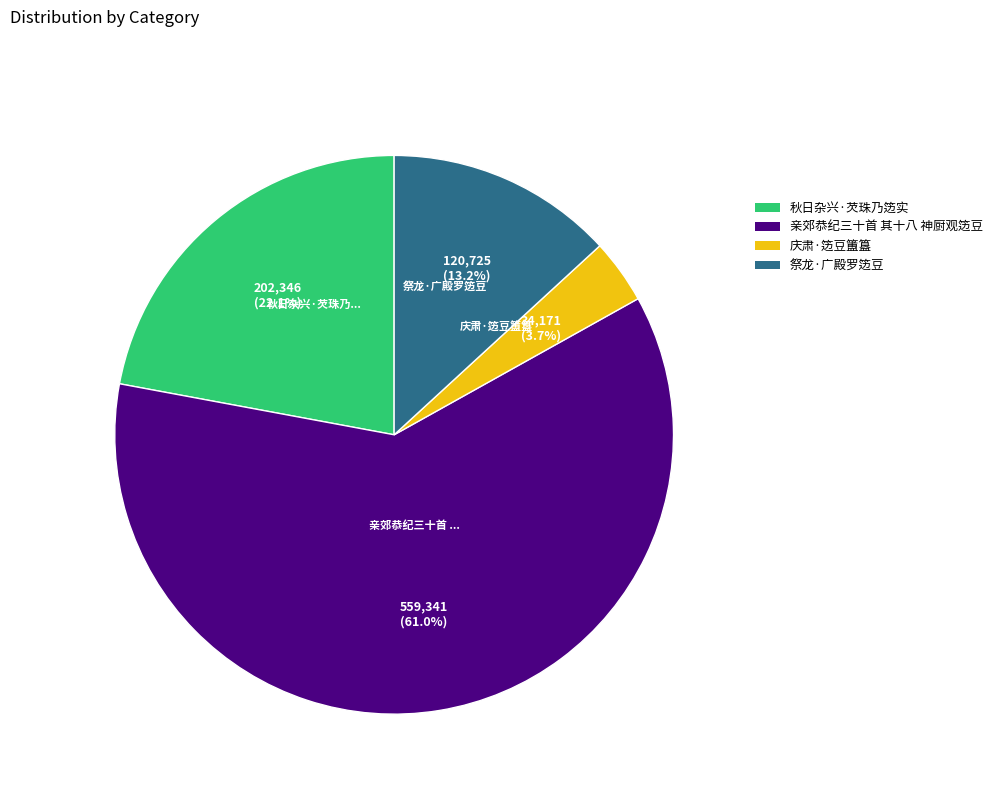

Which category has the smallest portion of the pie?

庆肃·笾豆簠簋